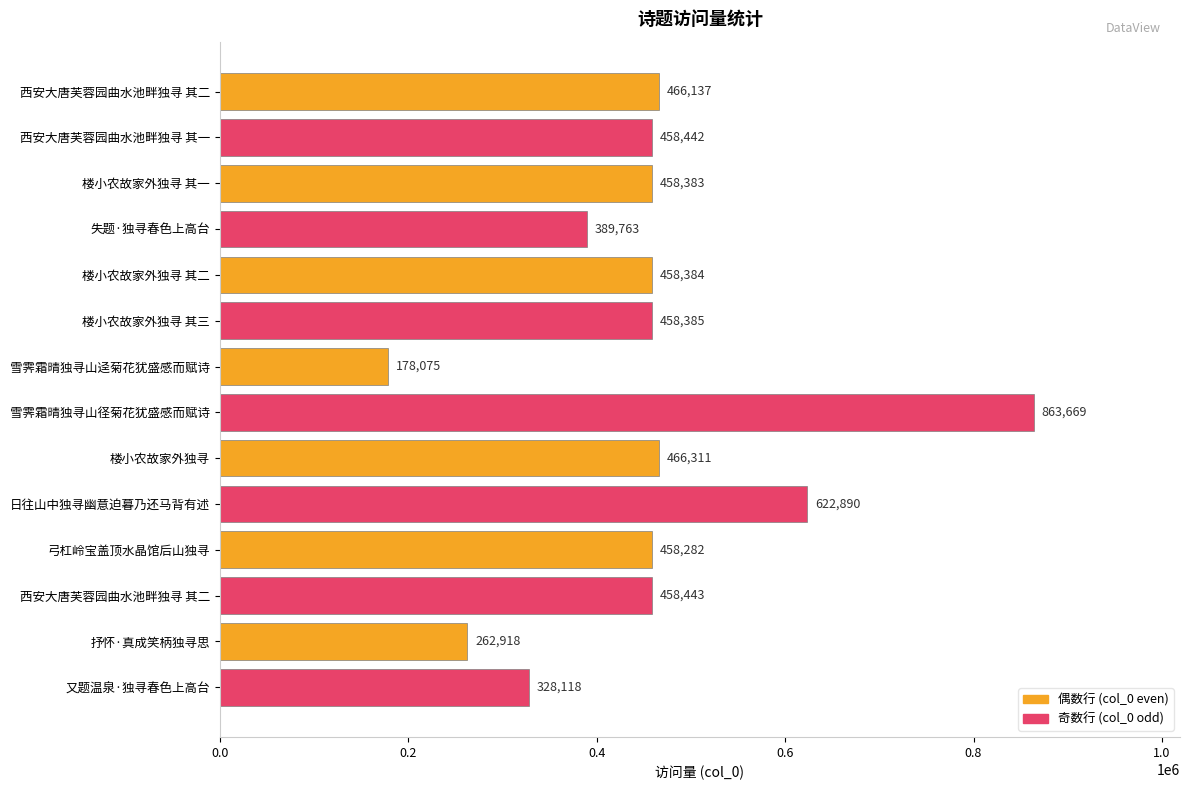

How many distinct data groups are displayed?

1